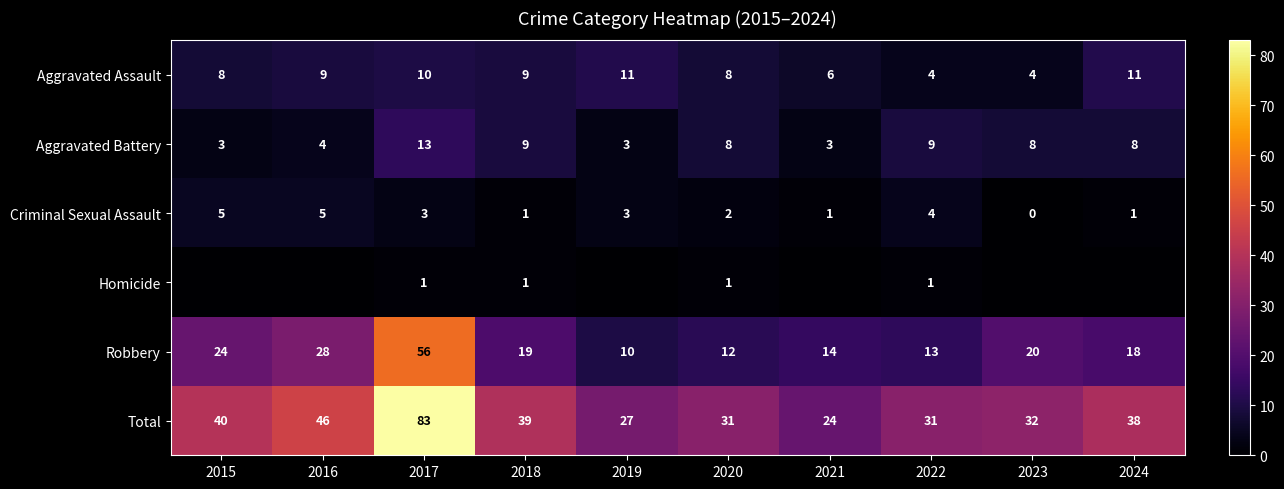

Is the value of Aggravated Assault at 2020 greater than the value of Aggravated Battery at 2022?

No